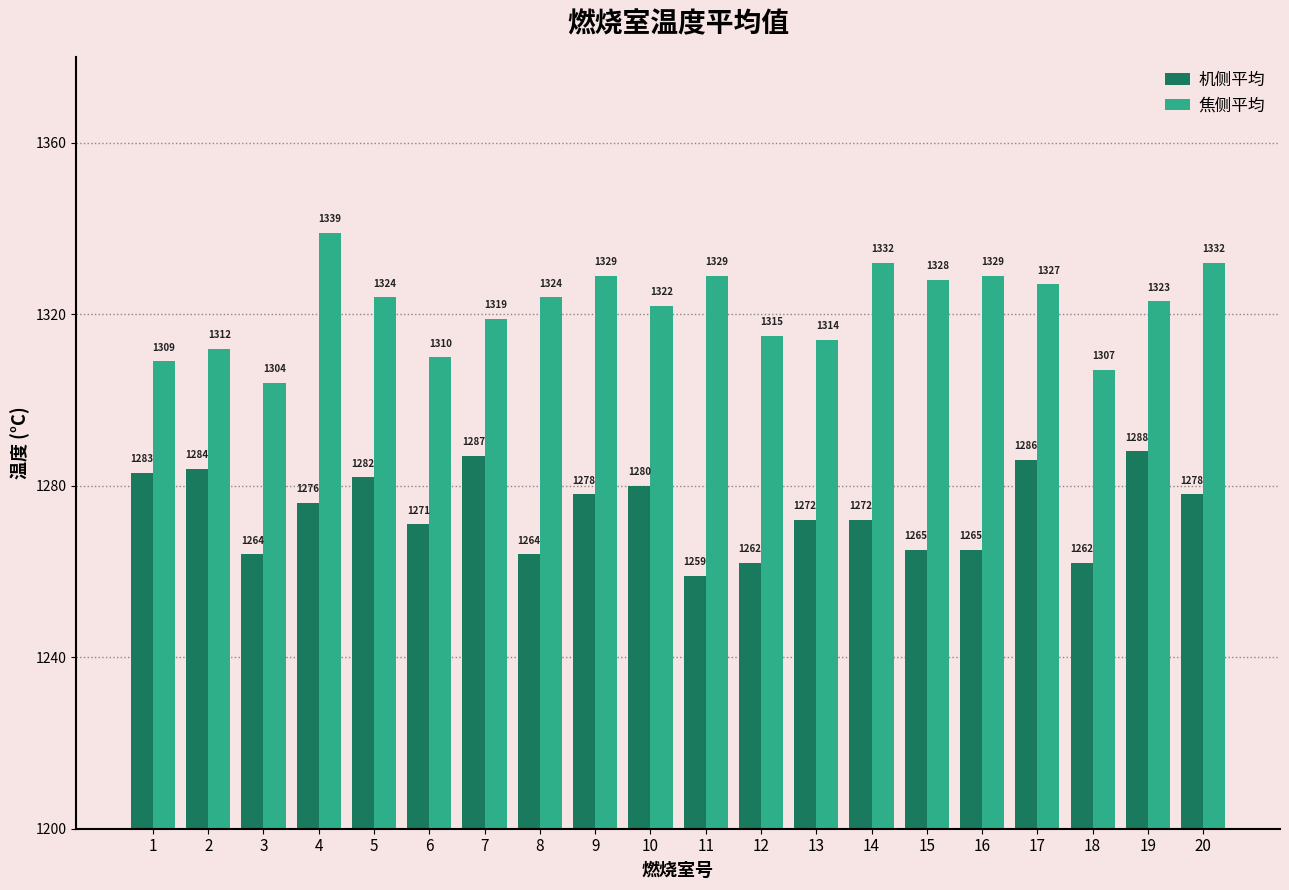

Is the value of 焦侧平均 at 7 greater than the value of 机侧平均 at 14?

Yes